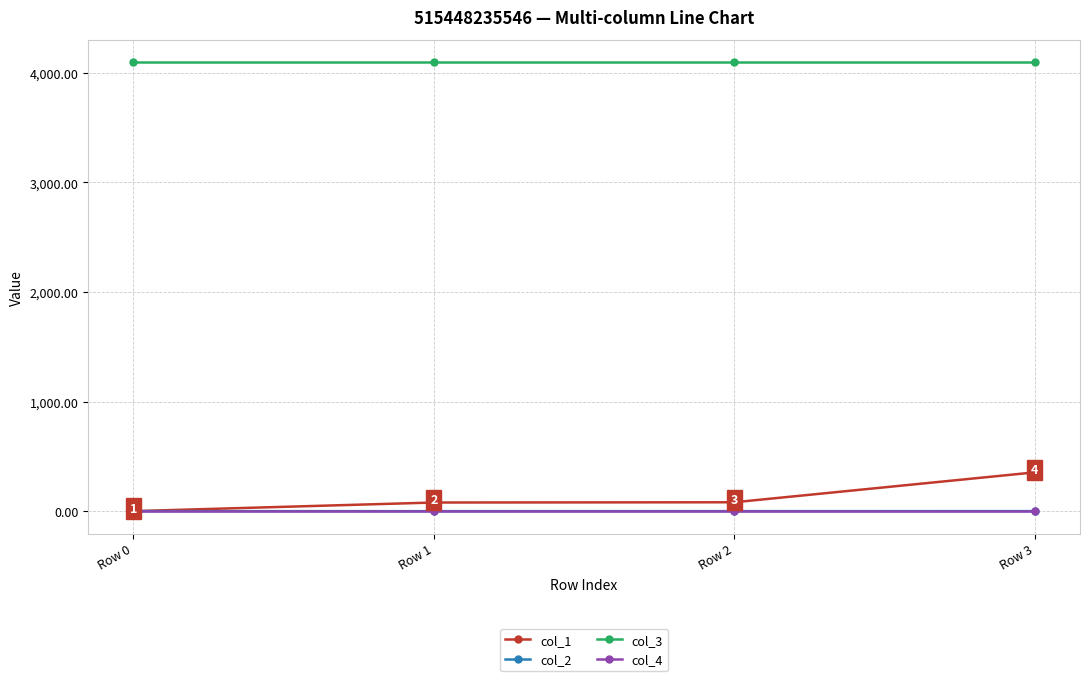

Between Row 0 and Row 3, which series saw the biggest shift?

col_1